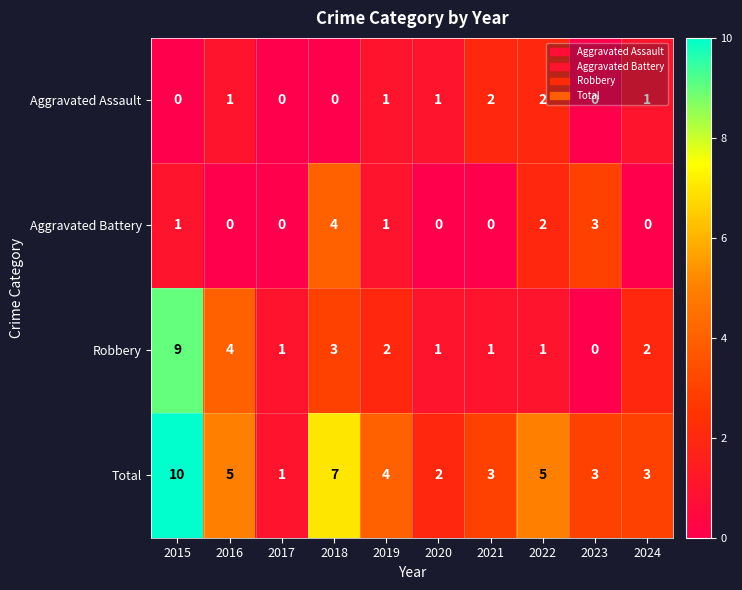

What is the difference between the highest and lowest values at 2020?

2